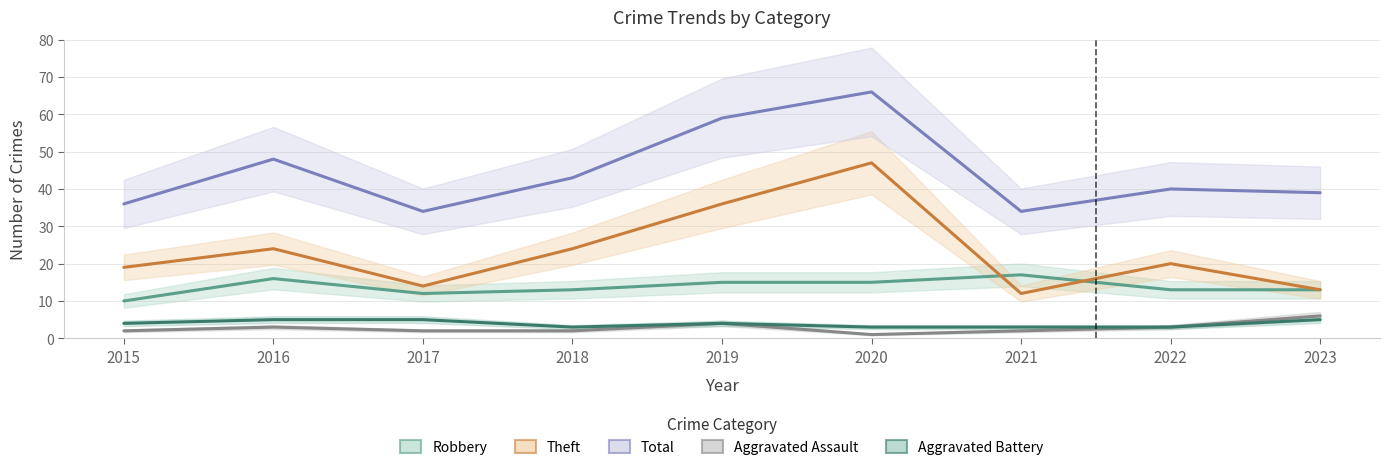

What is the difference between the Aggravated Assault values at 2022 and 2020?

2